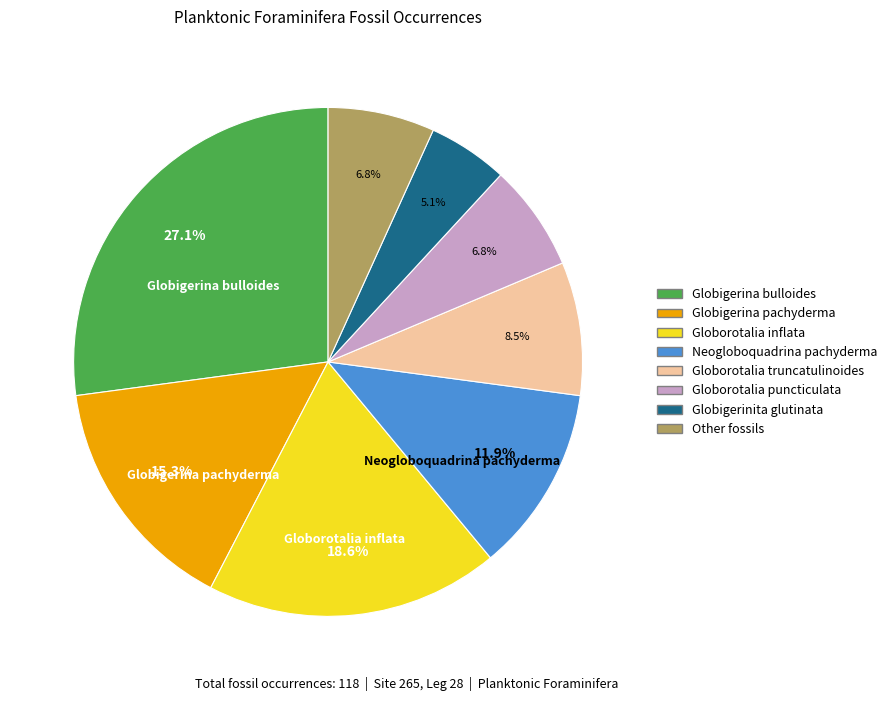

Is there a majority slice in this chart?

No